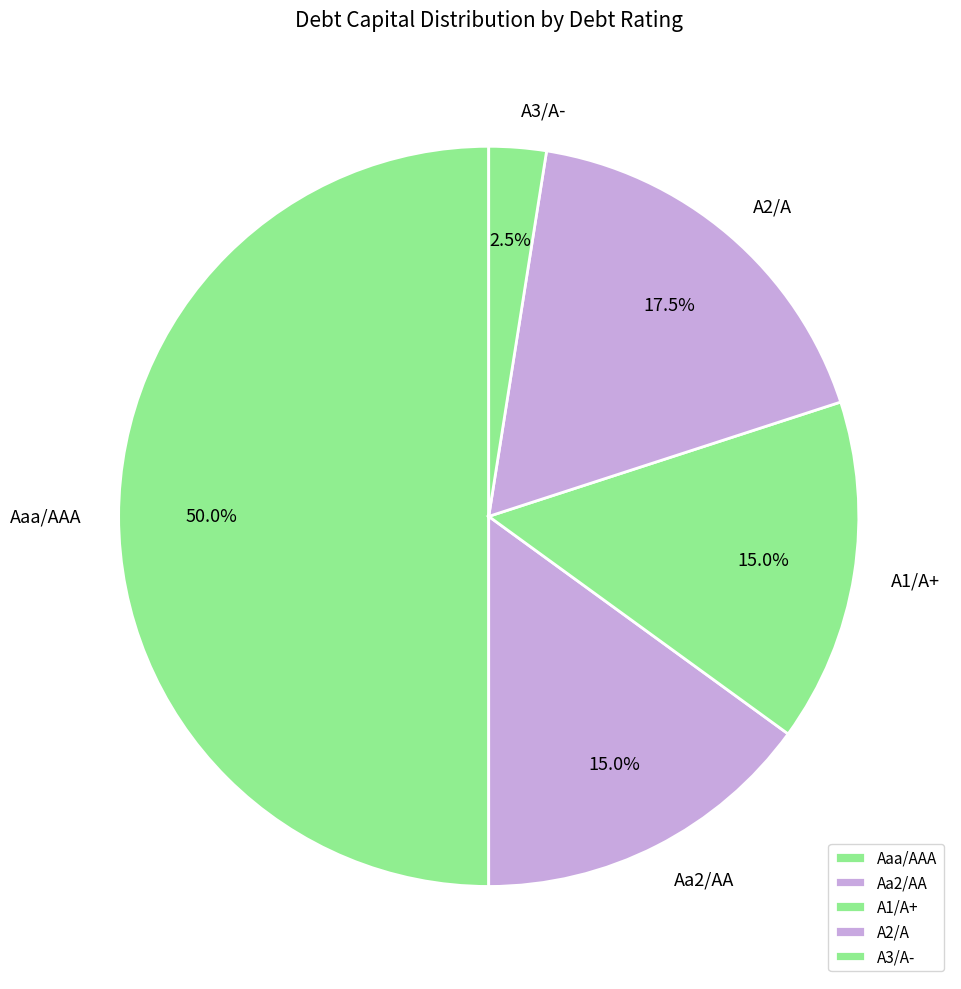

How many slices are in this pie chart?

5